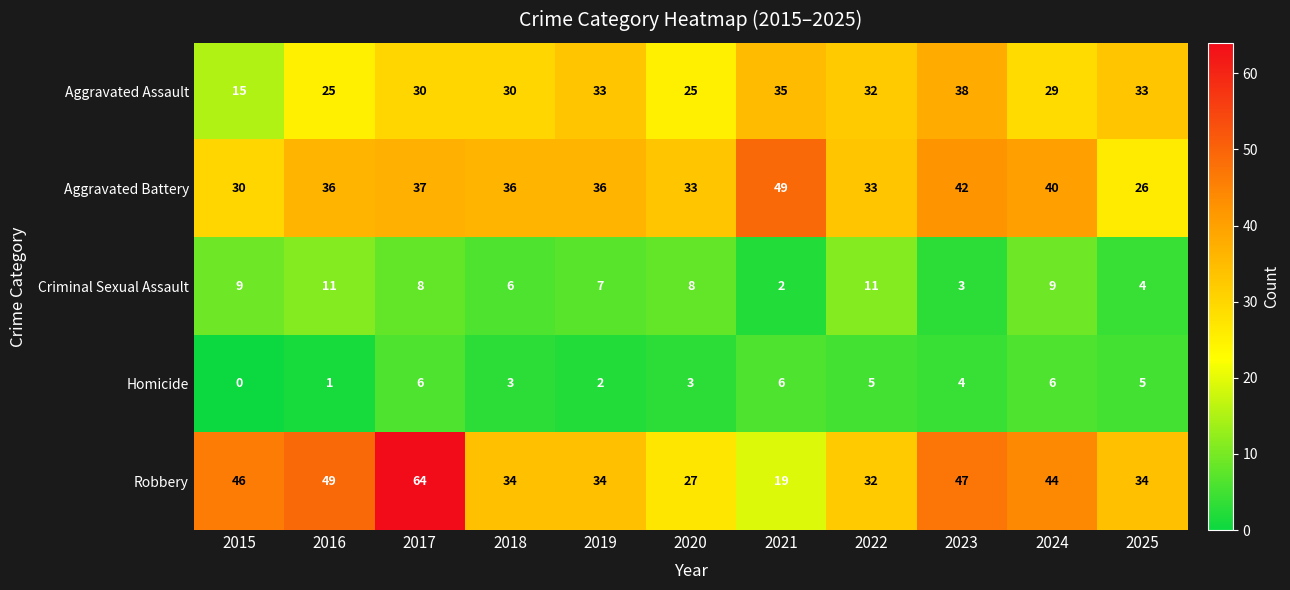

What is the average value of the Criminal Sexual Assault series?

7